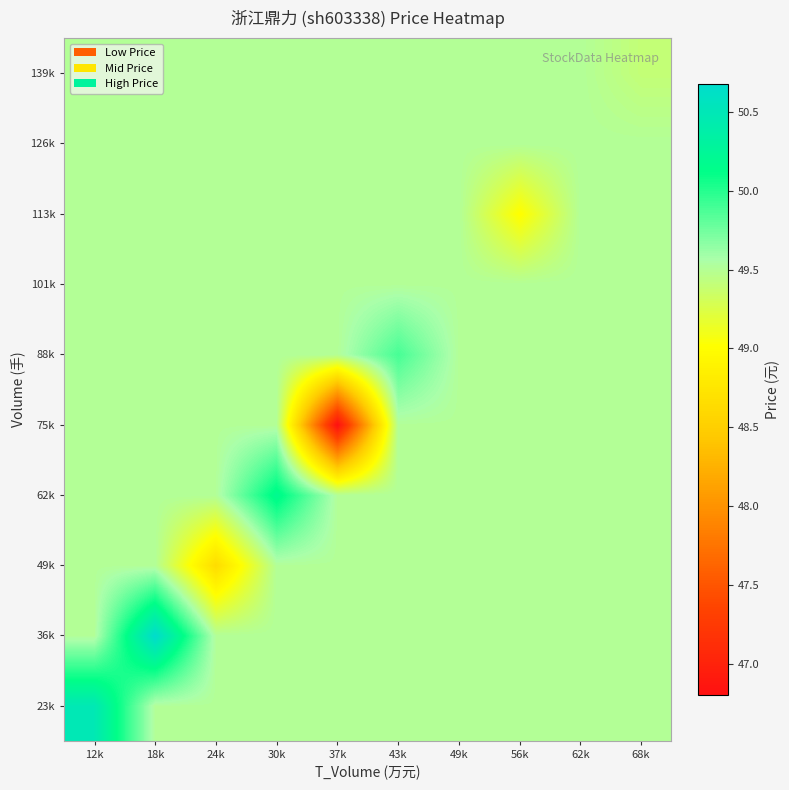

Which label corresponds to the largest value in the chart?

18k